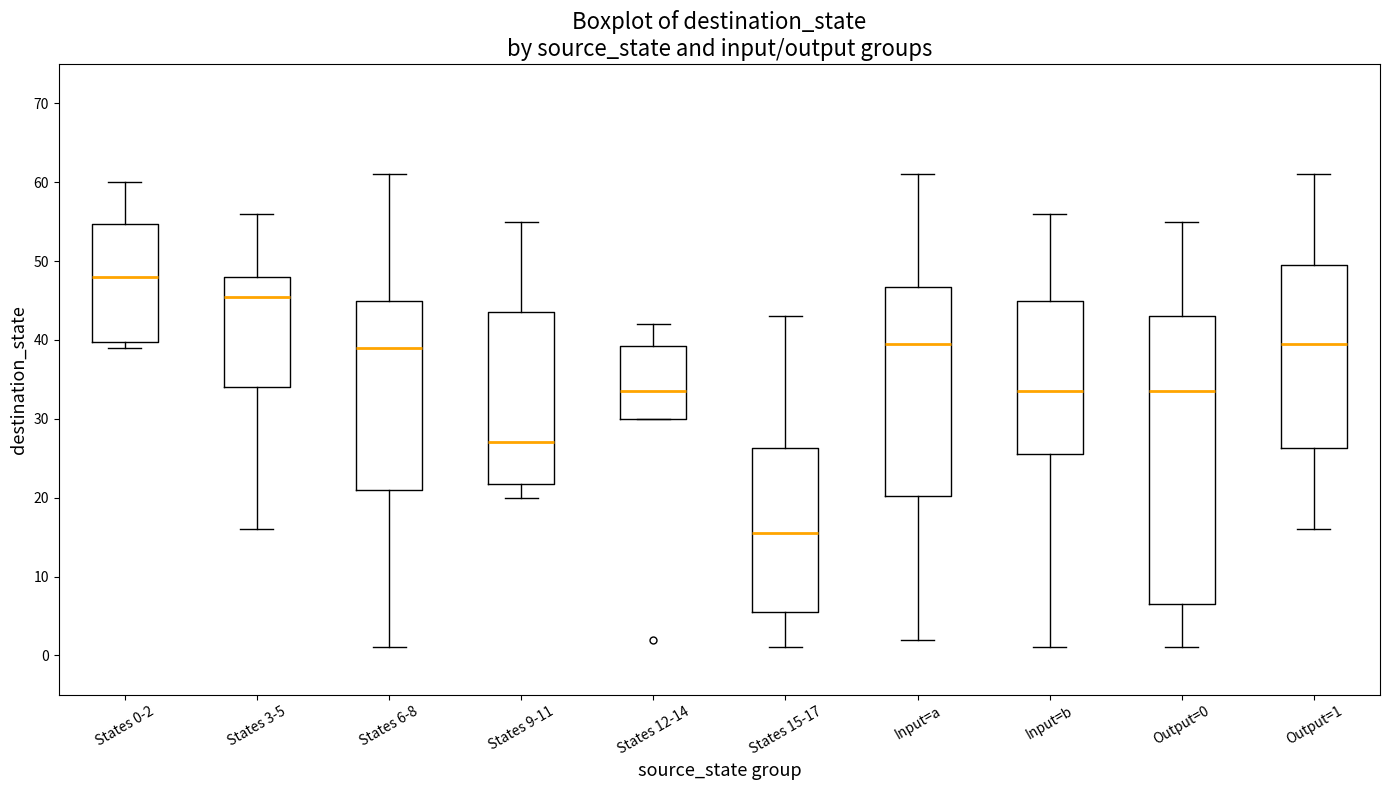

Where is the lower edge of the box for States 0-2 on the y-axis? The values are not printed on the chart, so give them approximately, as read against the axis.

40